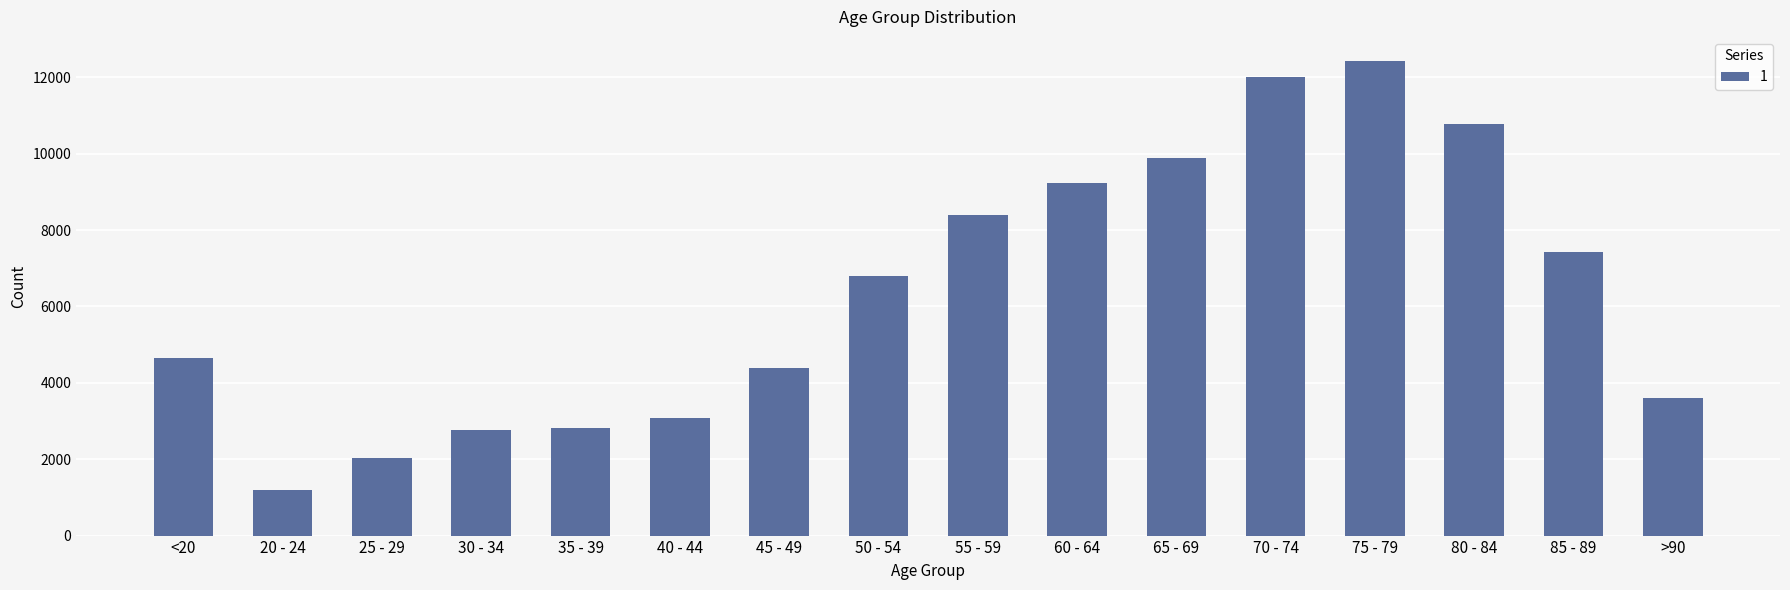

Is it true that the value at 50 - 54 is 6803?

True